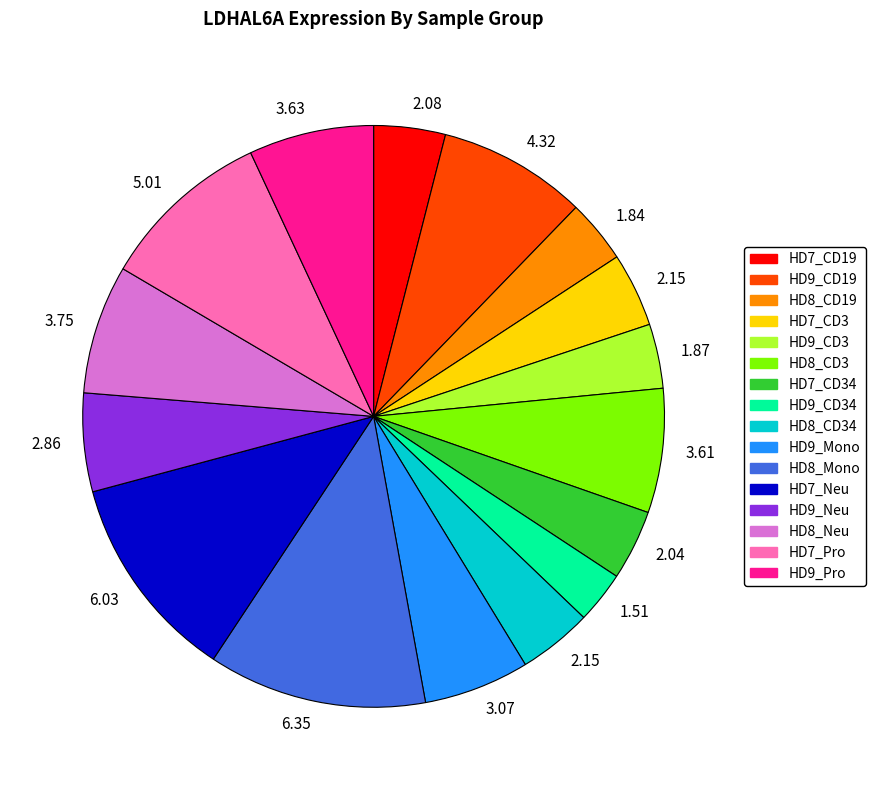

Is there a majority slice in this chart?

No